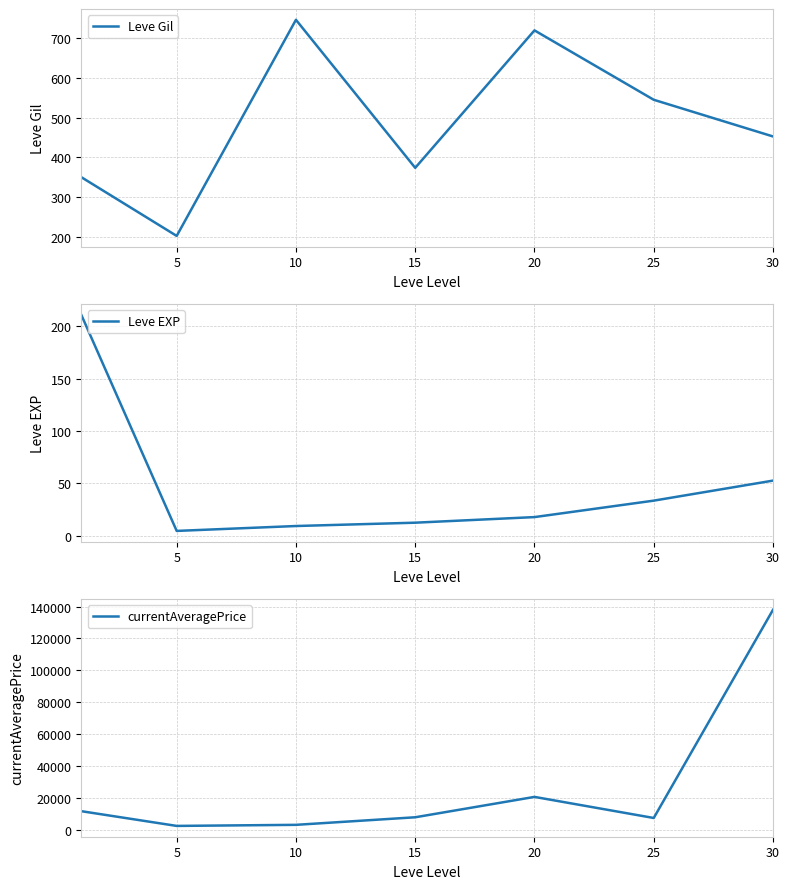

Which label corresponds to the smallest value in the chart?

5